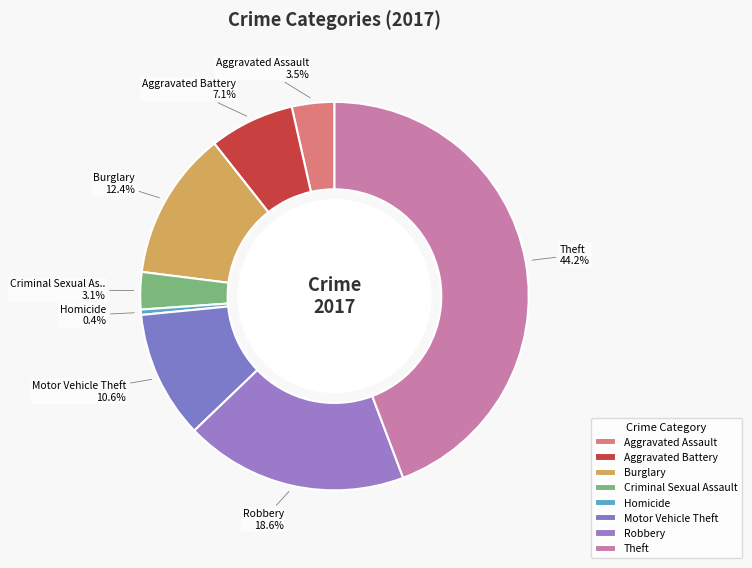

How many slices are in this pie chart?

8